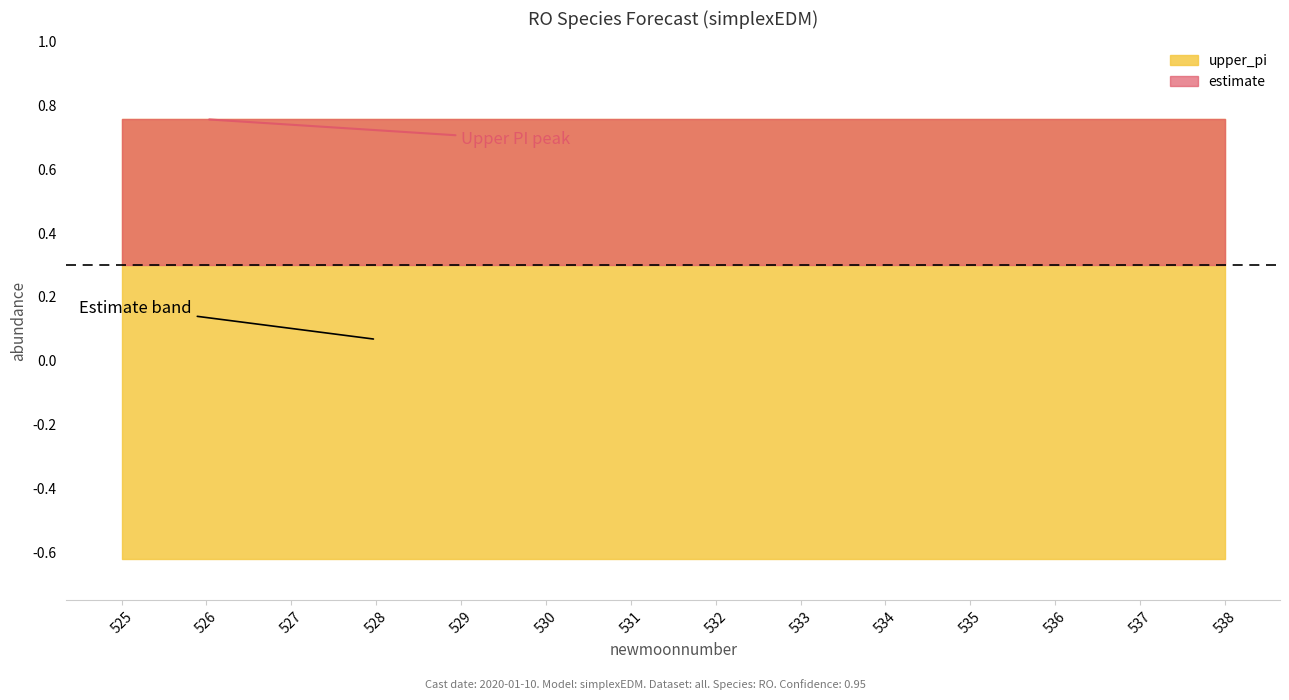

True or false: estimate and upper_pi cross at least once.

False